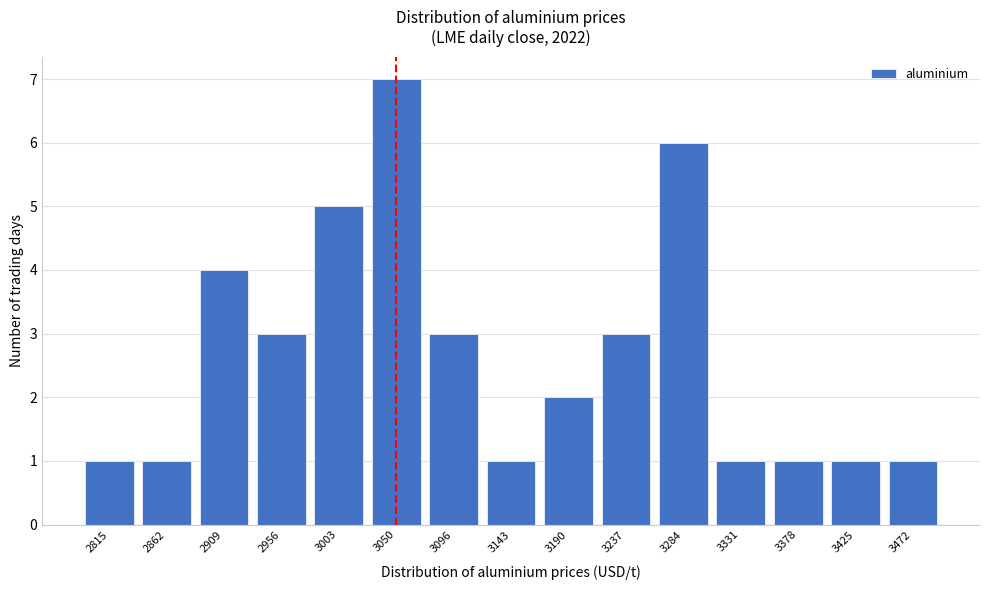

Reading right to left, what are all the values shown in this chart?

3472=1	3425=1	3378=1	3331=1	3284=6	3237=3	3190=2	3143=1	3096=3	3050=7	3003=5	2956=3	2909=4	2862=1	2815=1